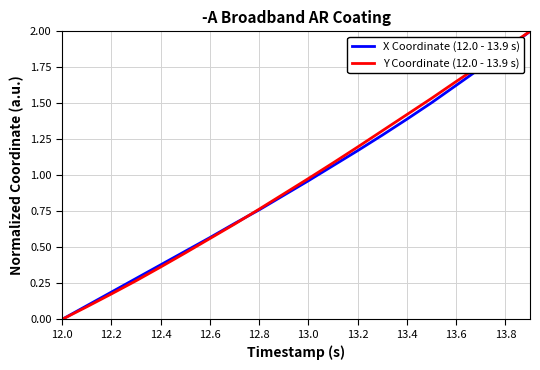

What is the maximum value shown in the chart?

2.0